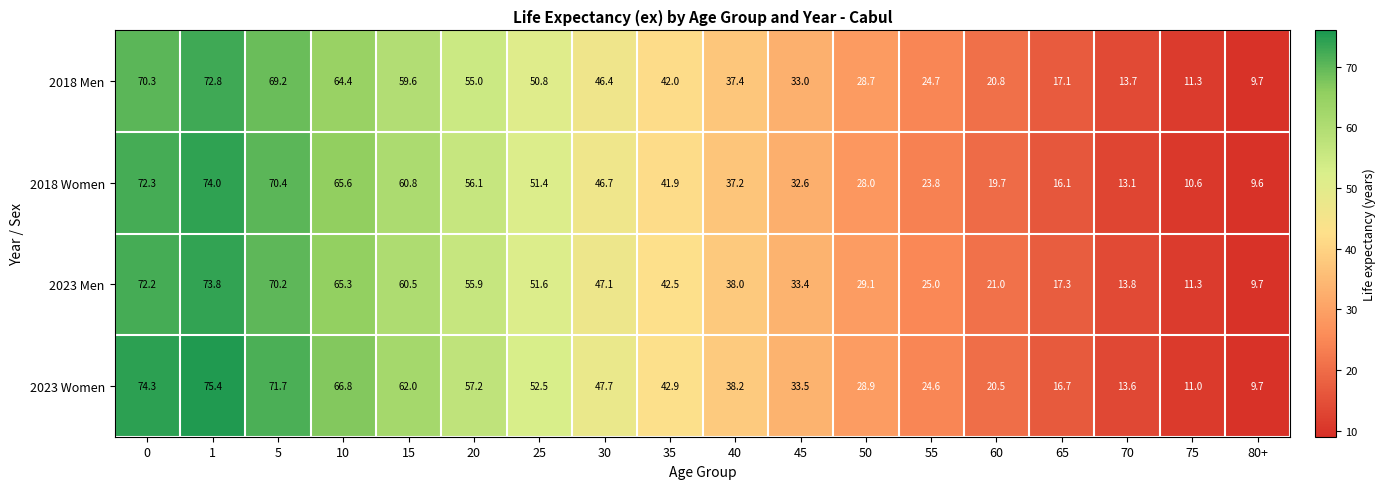

Which series has the largest total across all categories?

2023 Women